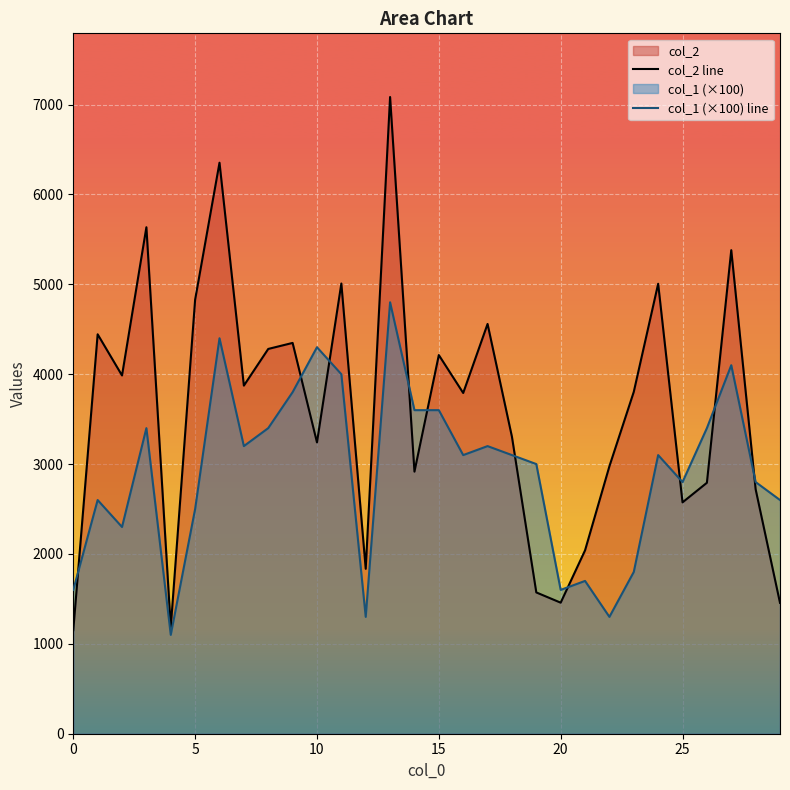

Reading right to left, what are all the values shown in this chart?

col_2 line: 1456	2720	5380	2792	2574	5006	3804	2976	2040	1458	1572	3304	4559	3791	4213	2916	7084	1835	5009	3241	4348	4281	3873	6353	4829	1186	5635	3986	4444	1152
col_1 (×100) line: 2600	2800	4100	3400	2800	3100	1800	1300	1700	1600	3000	3100	3200	3100	3600	3600	4800	1300	4000	4300	3800	3400	3200	4400	2500	1100	3400	2300	2600	1600